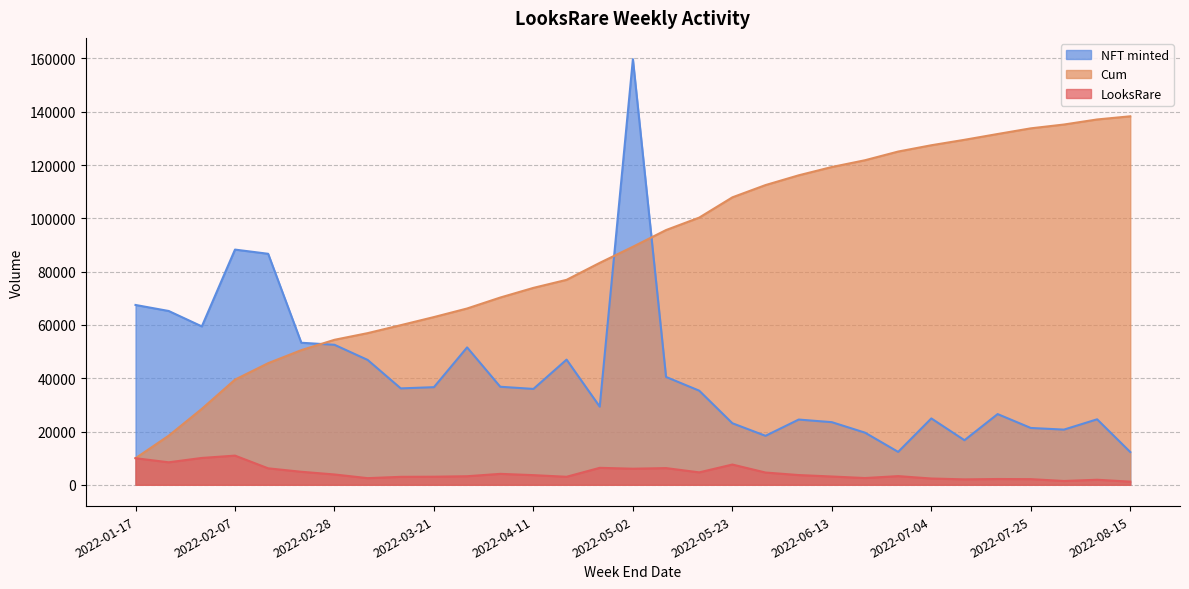

How many lines are shown in the chart?

3